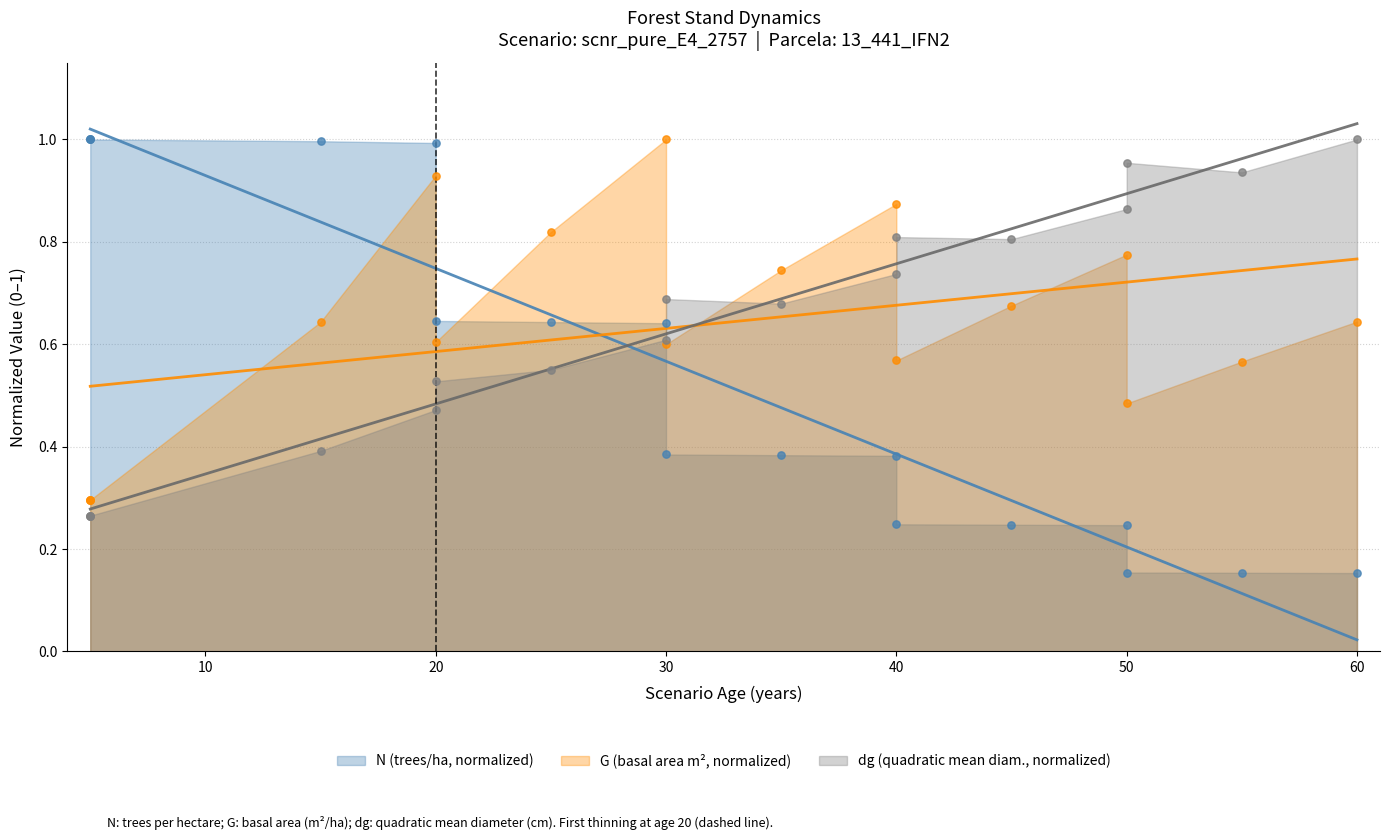

At which category is the sum across all series the highest?

20